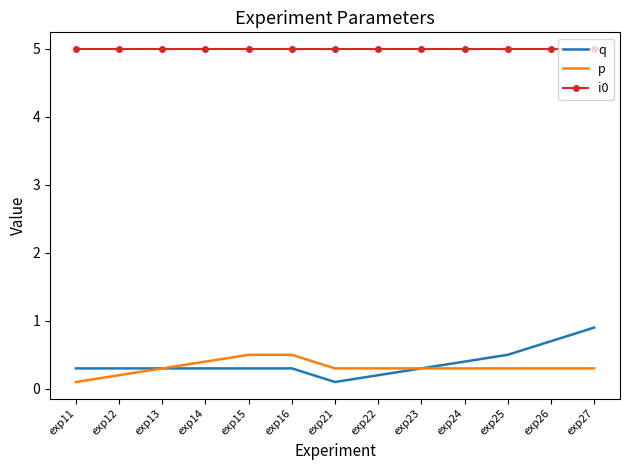

The value of q at exp24 is 0.4. True or false?

True